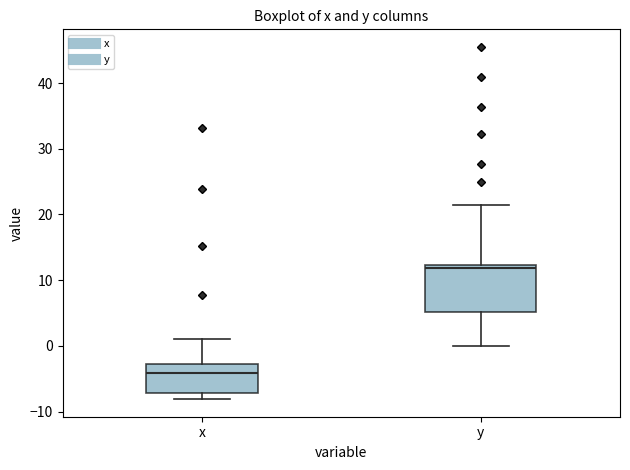

Which box has the lowest median line?

x